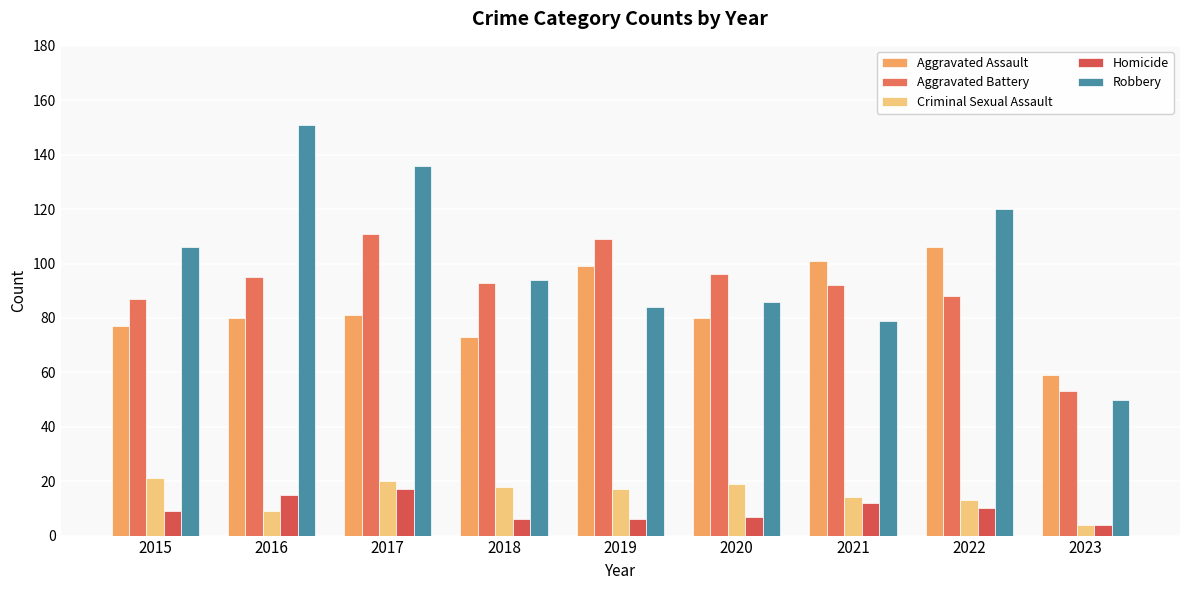

Which series changed the most between 2017 and 2021?

Robbery